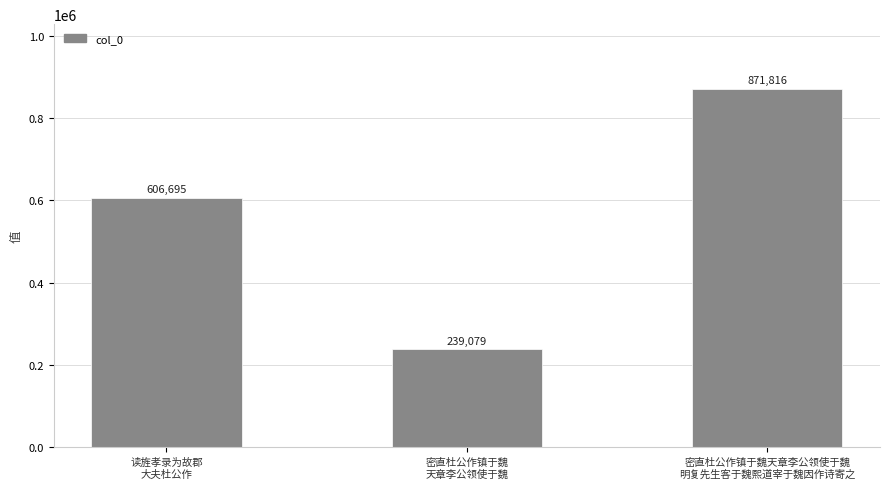

Reading right to left, what are all the values shown in this chart?

密直杜公作镇于魏天章李公领使于魏
明复先生客于魏熙道宰于魏因作诗寄之=871816	密直杜公作镇于魏
天章李公领使于魏=239079	读旌孝录为故郡
大夫杜公作=606695